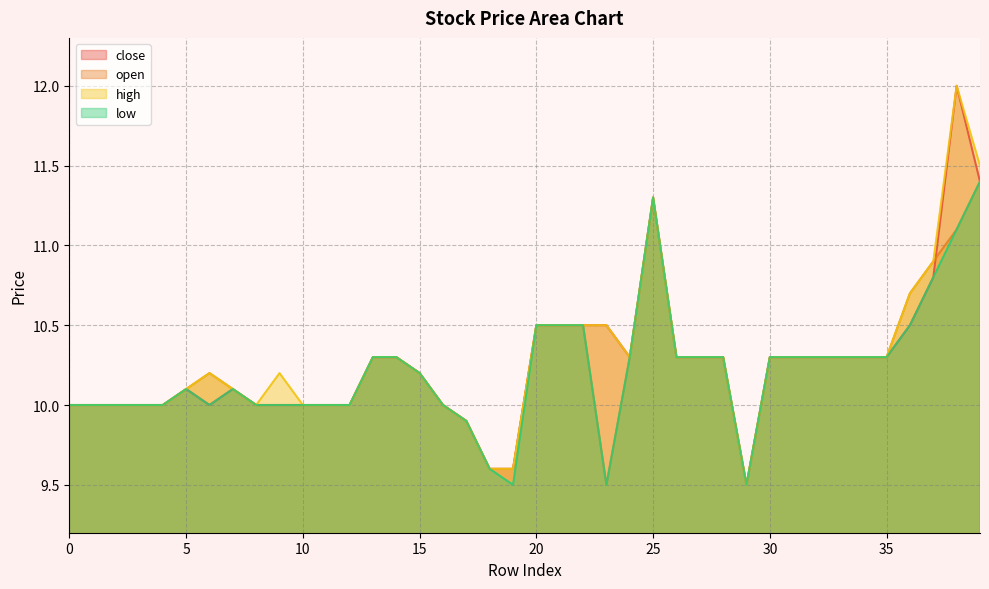

Which has a higher value, 22 or 8?

22